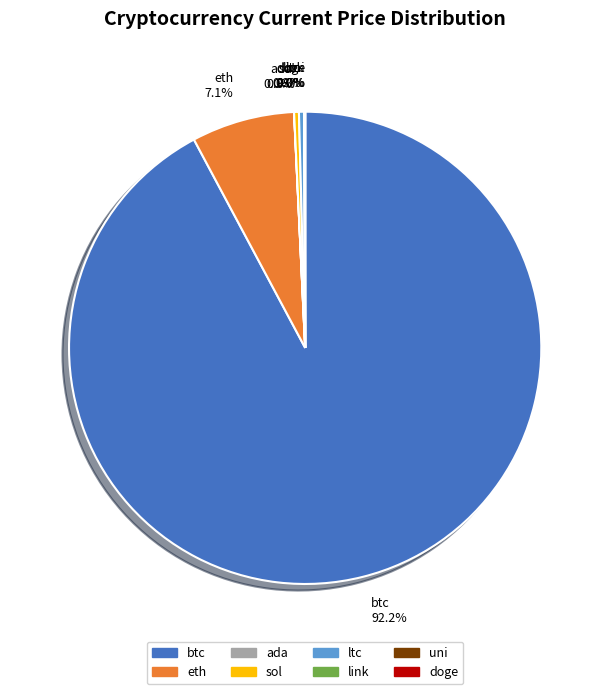

Is the sum of ltc and sol greater than half?

No